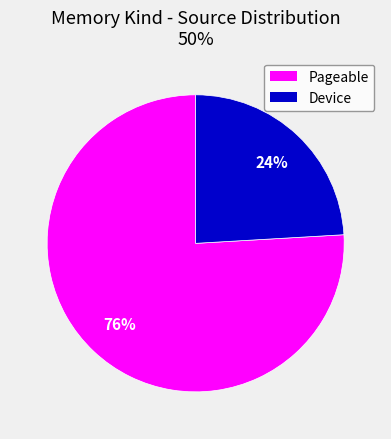

What is the largest slice in the pie chart?

Pageable